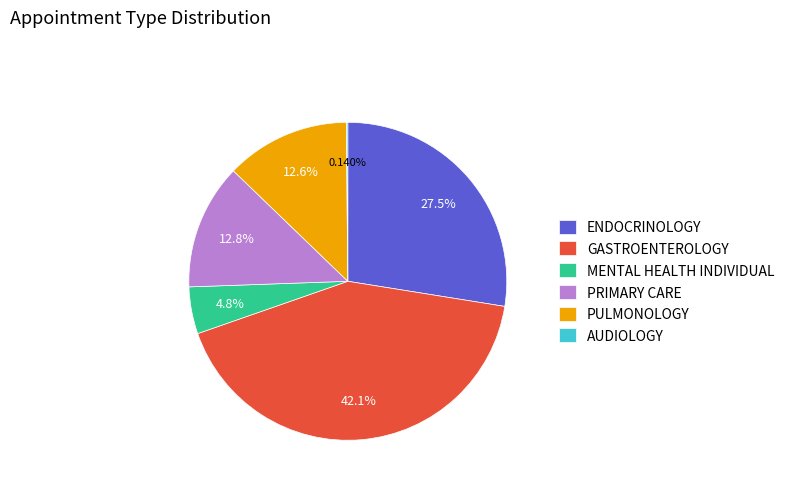

Approximately how many times larger is the value at GASTROENTEROLOGY compared to PRIMARY CARE?

3.3